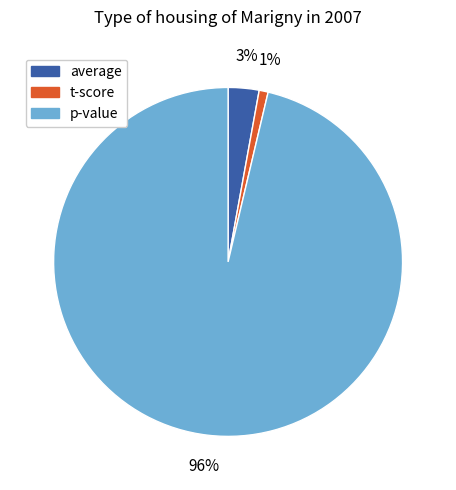

Do t-score and p-value together represent more than half of the pie?

Yes